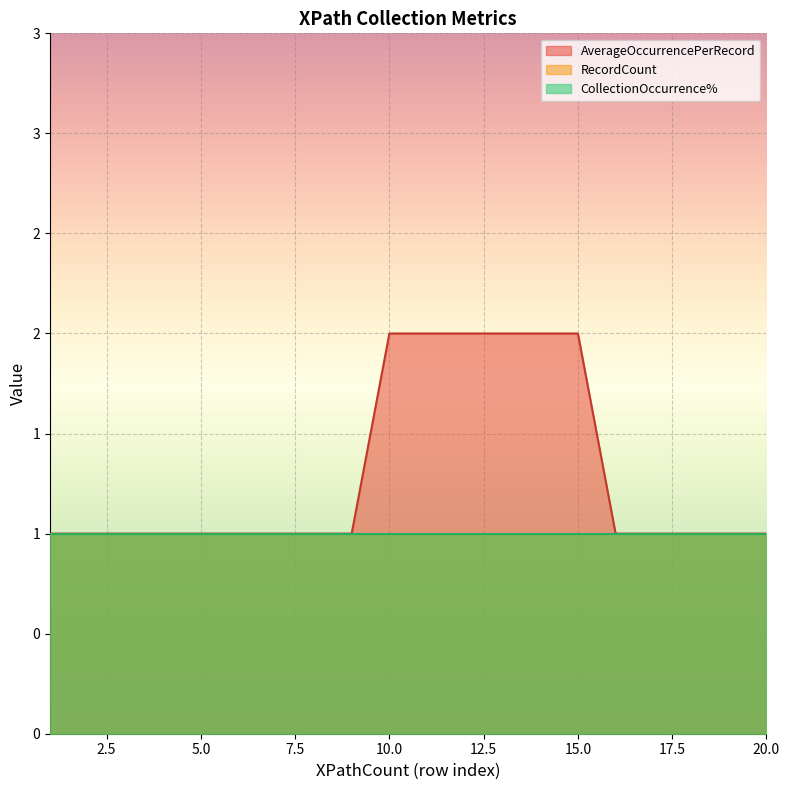

At which label does CollectionOccurrence% reach its minimum?

1